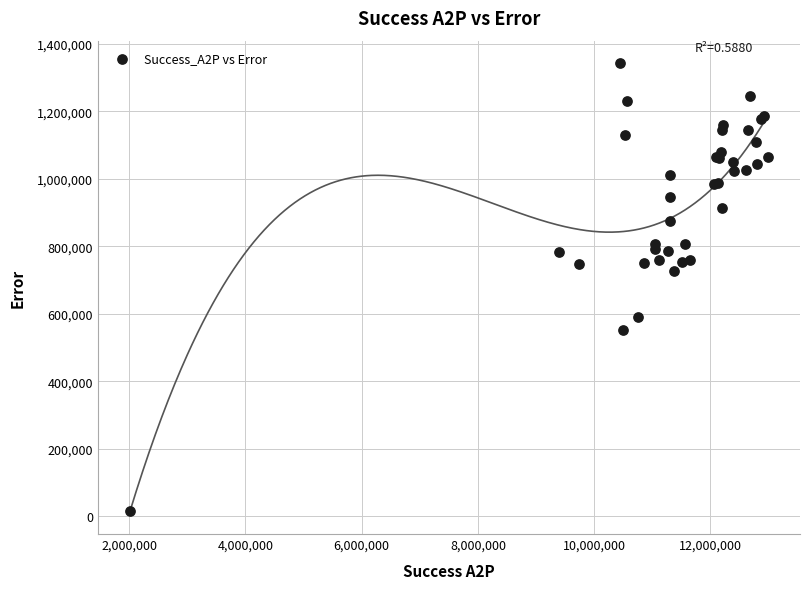

What Y value in the scatter plot is closest to 678620?

726888